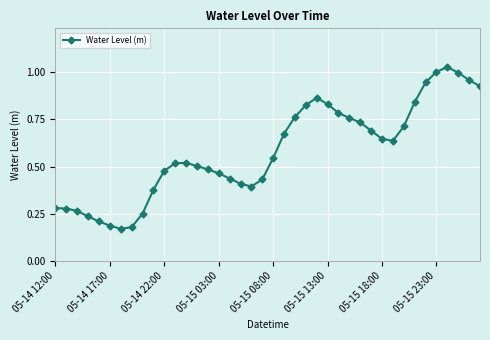

True or false: there are more than 1 points higher than both neighbors.

True